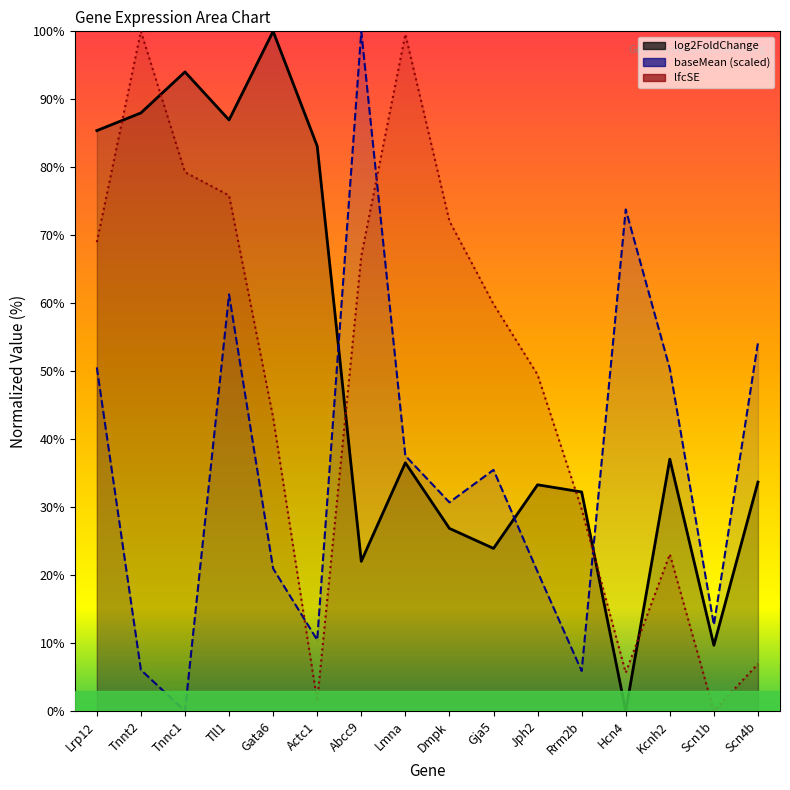

How many values in the log2FoldChange series exceed 36?

8